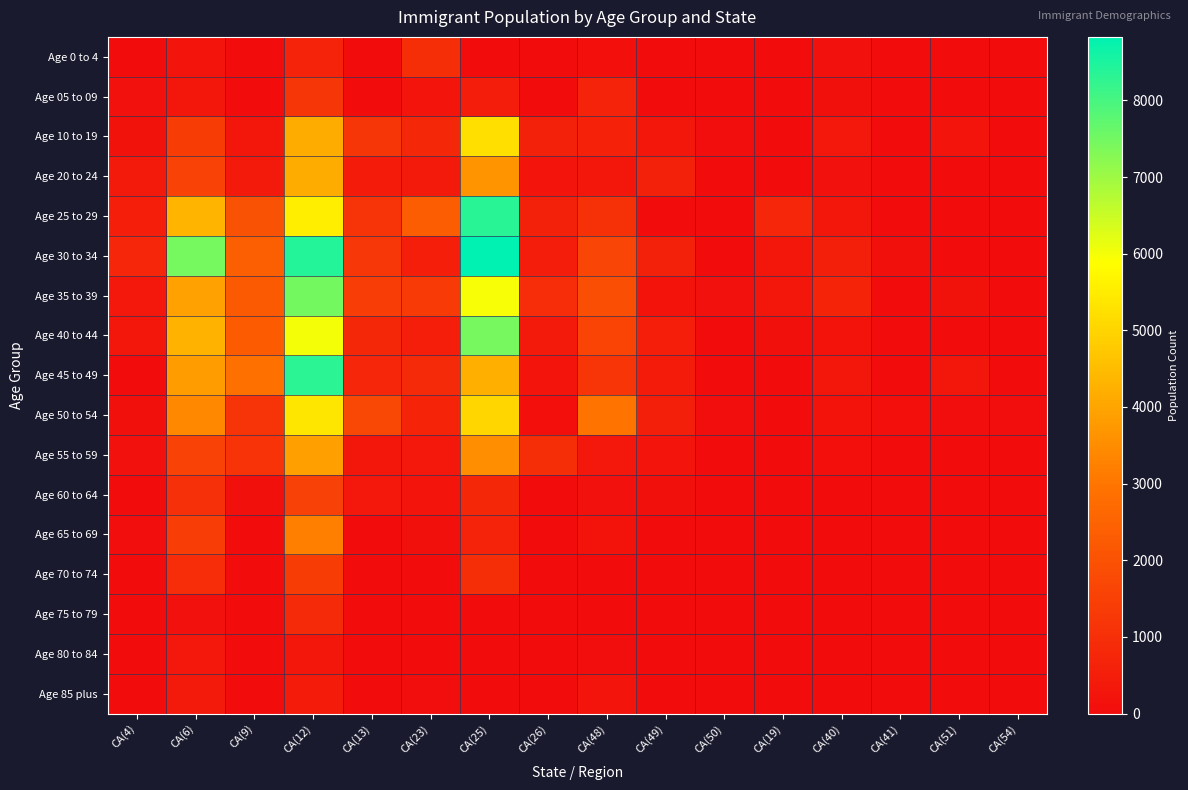

How many data points does each series have?

16